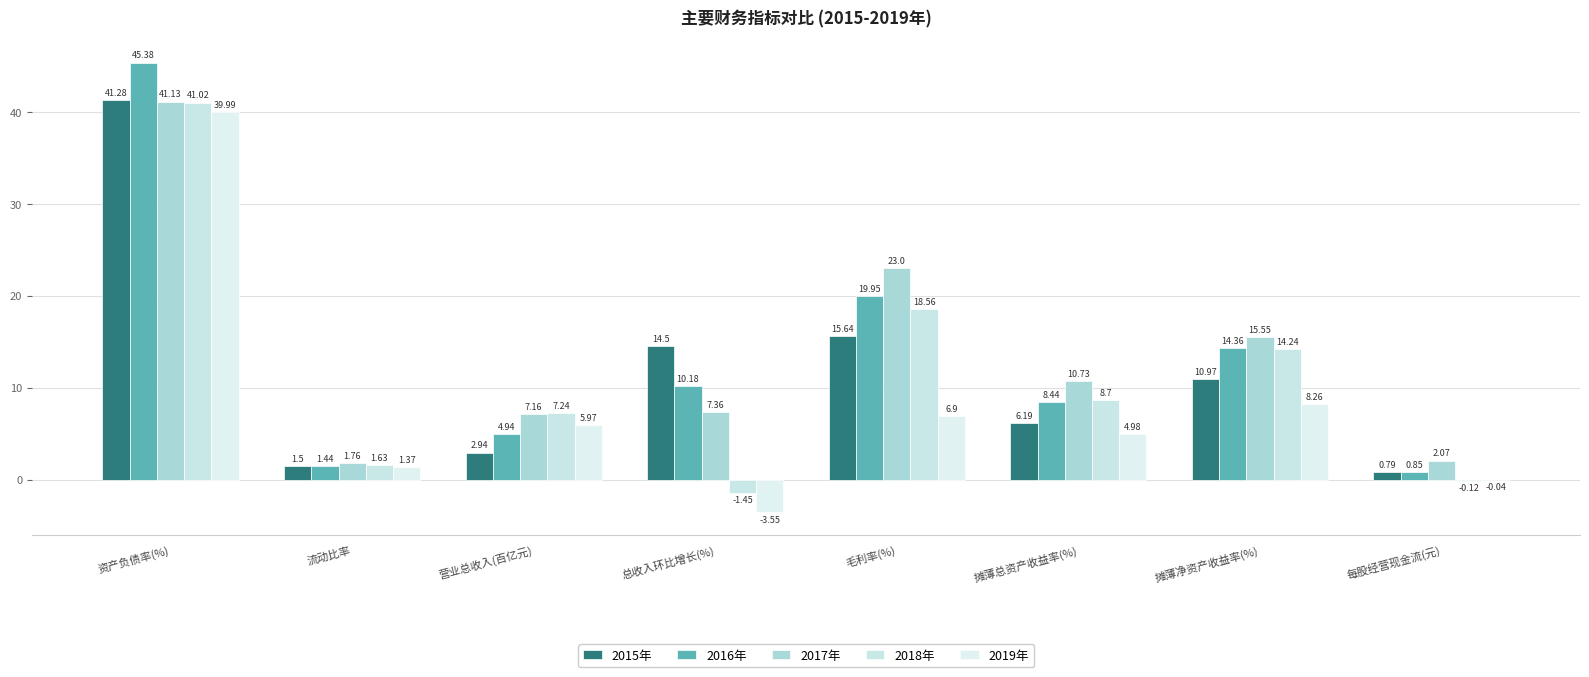

What is the difference between the 2017年 values at 总收入环比增长(%) and 摊薄净资产收益率(%)?

8.2